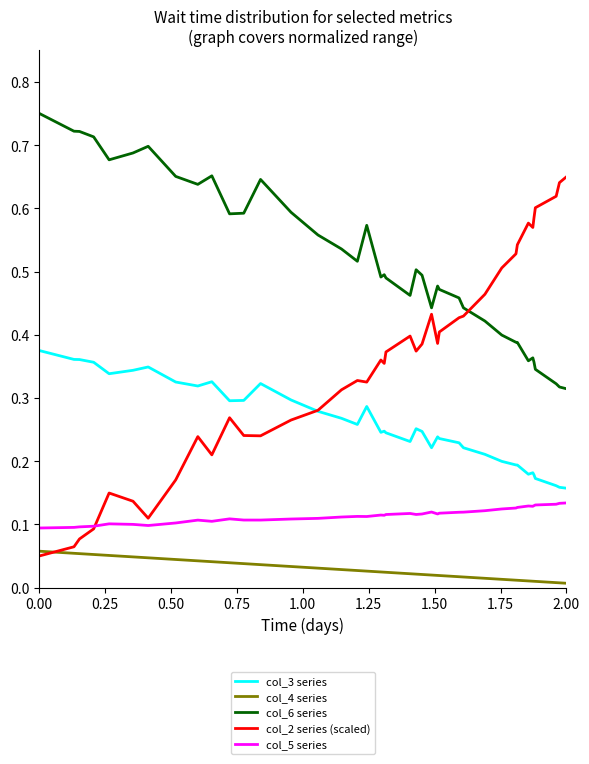

True or false: col_3 series and col_5 series cross at least once.

False